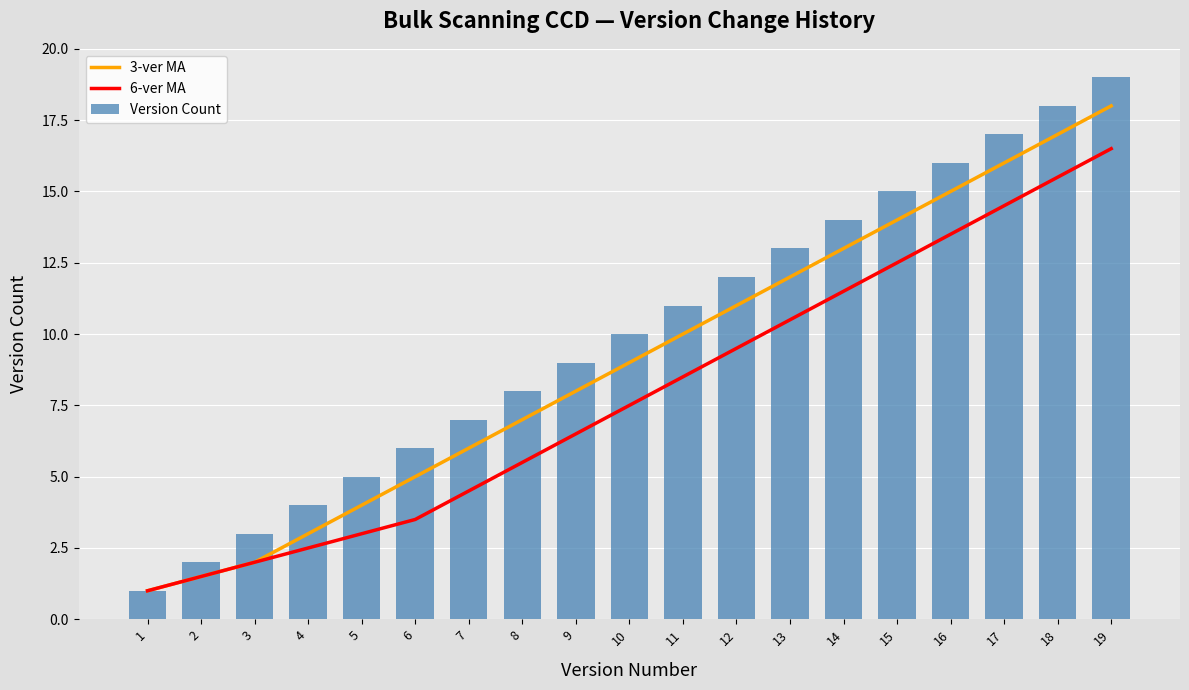

What is the difference between the maximum and minimum values in the 3-ver MA series?

17.0